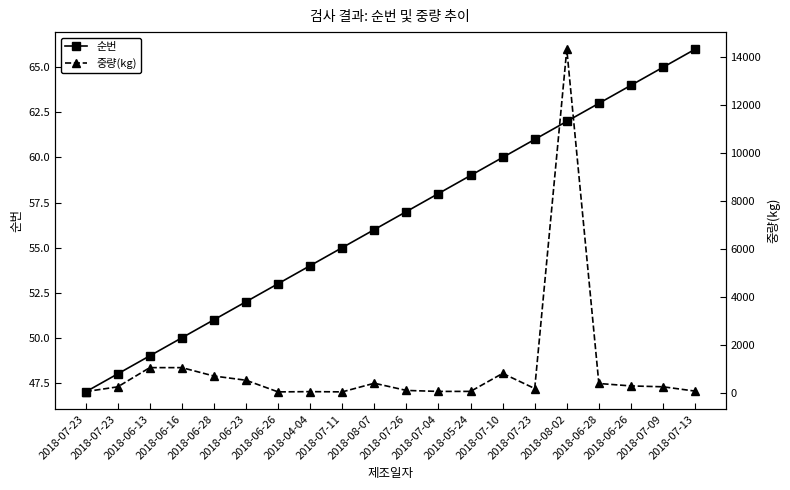

Which category has the lowest value in the 중량(kg) series?

2018-06-26